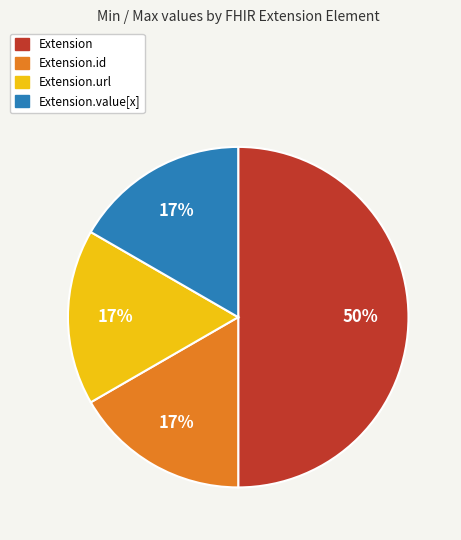

To the nearest percent, what is the difference between the largest and smallest slice percentages?

33%